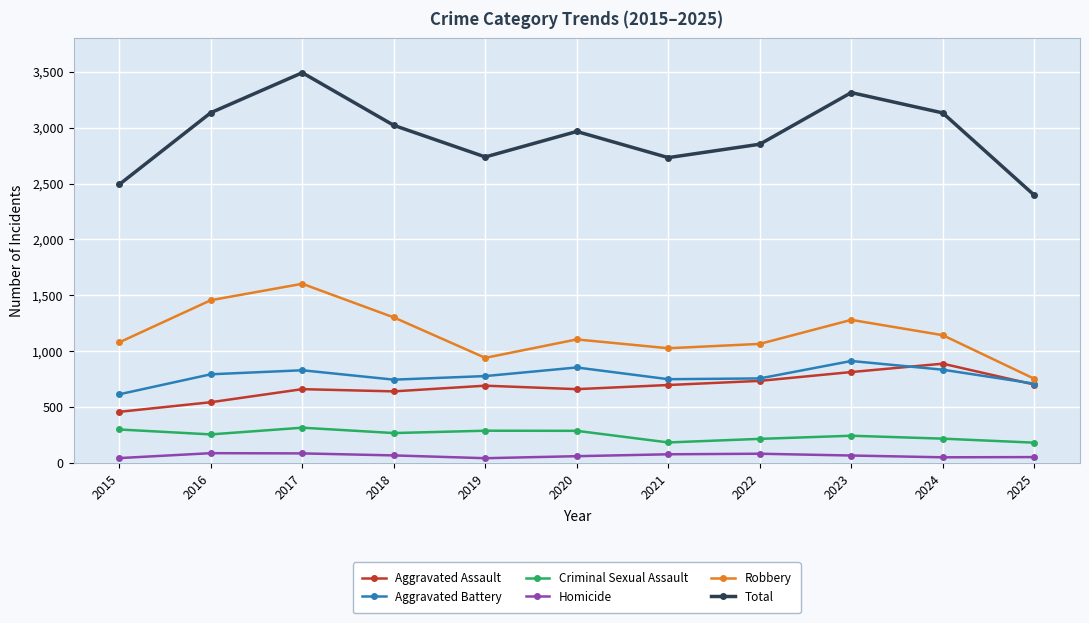

What is the difference between the maximum and minimum values in the Aggravated Battery series?

298